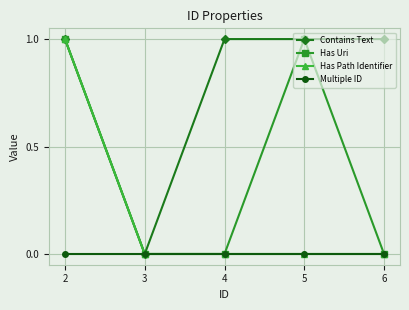

Count the number of data series in this chart.

4